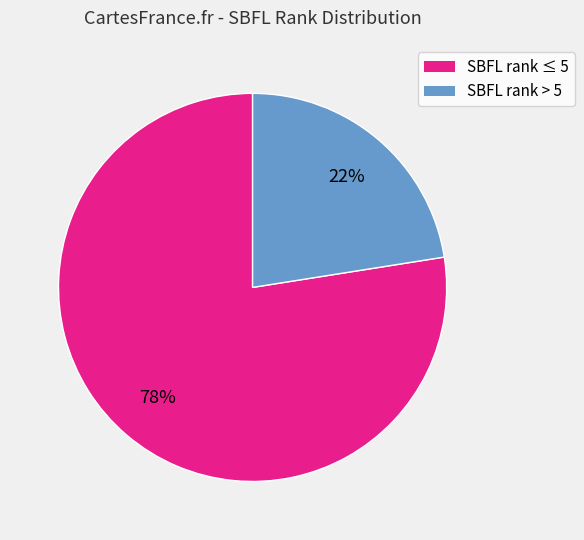

Does any single category account for the majority?

Yes